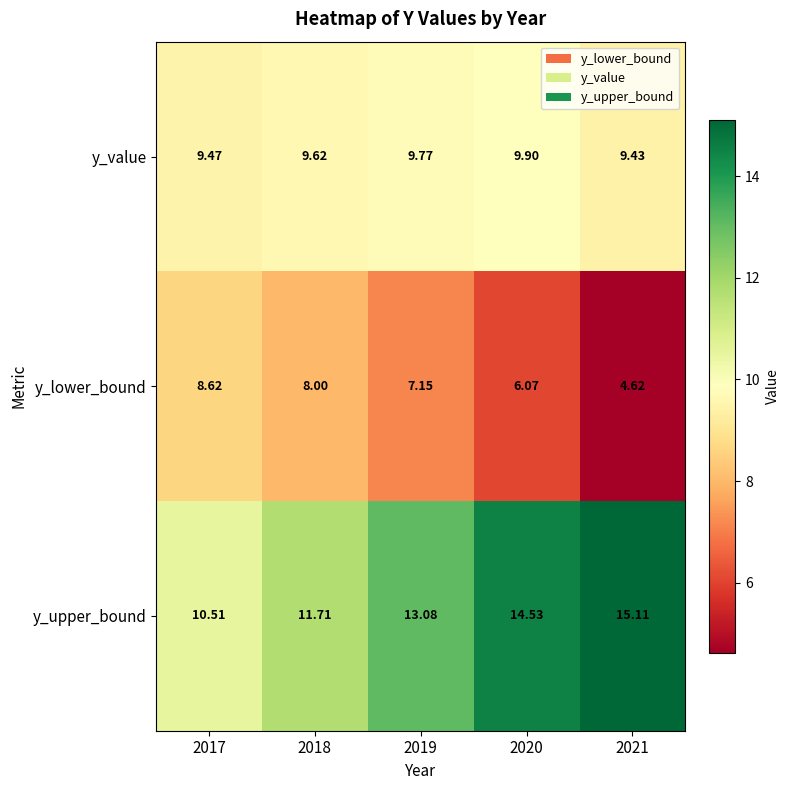

Between 2018 and 2019, which series saw the biggest shift?

y_upper_bound